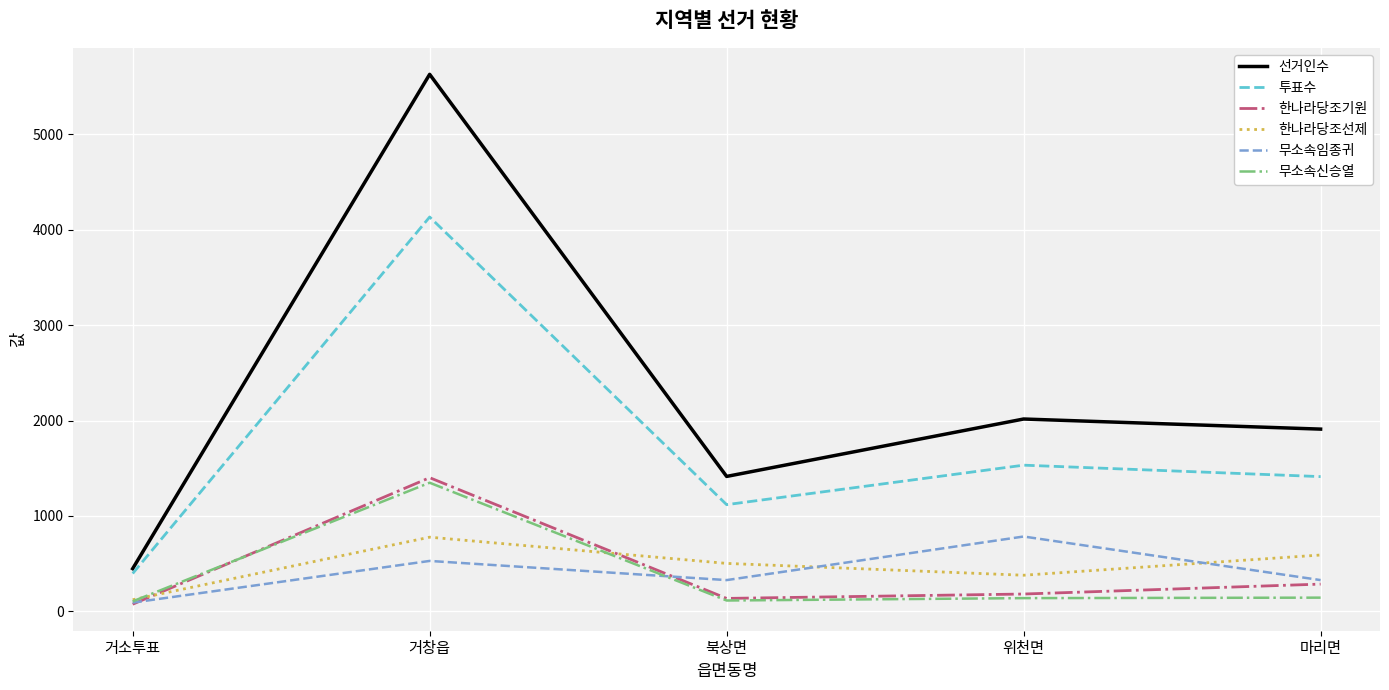

True or false: 한나라당조기원 has more than 2 points higher than both neighbors.

False